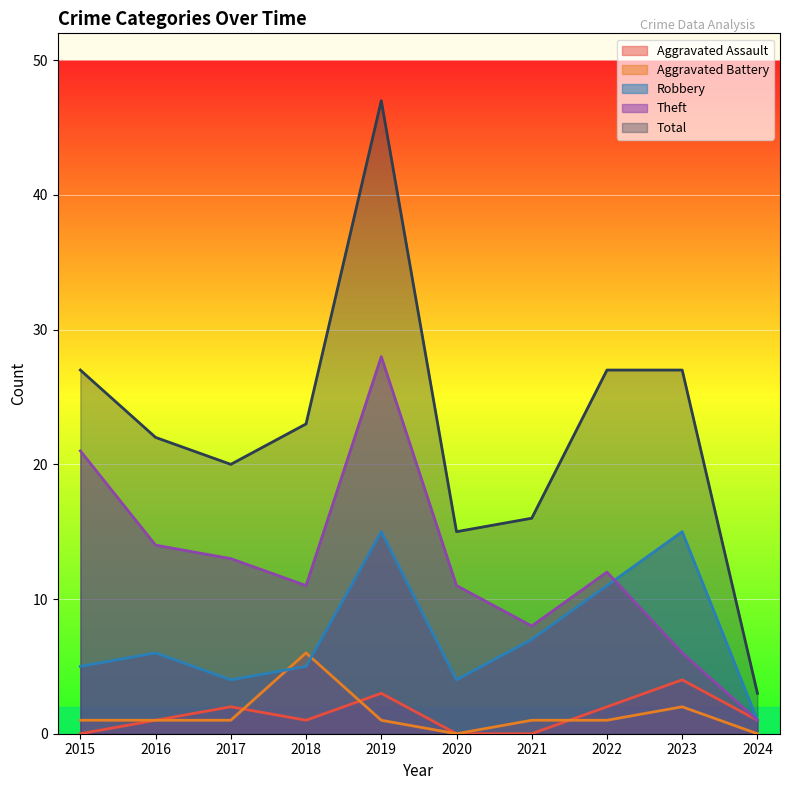

Is it true that Aggravated Assault equals 1 at 2022?

False